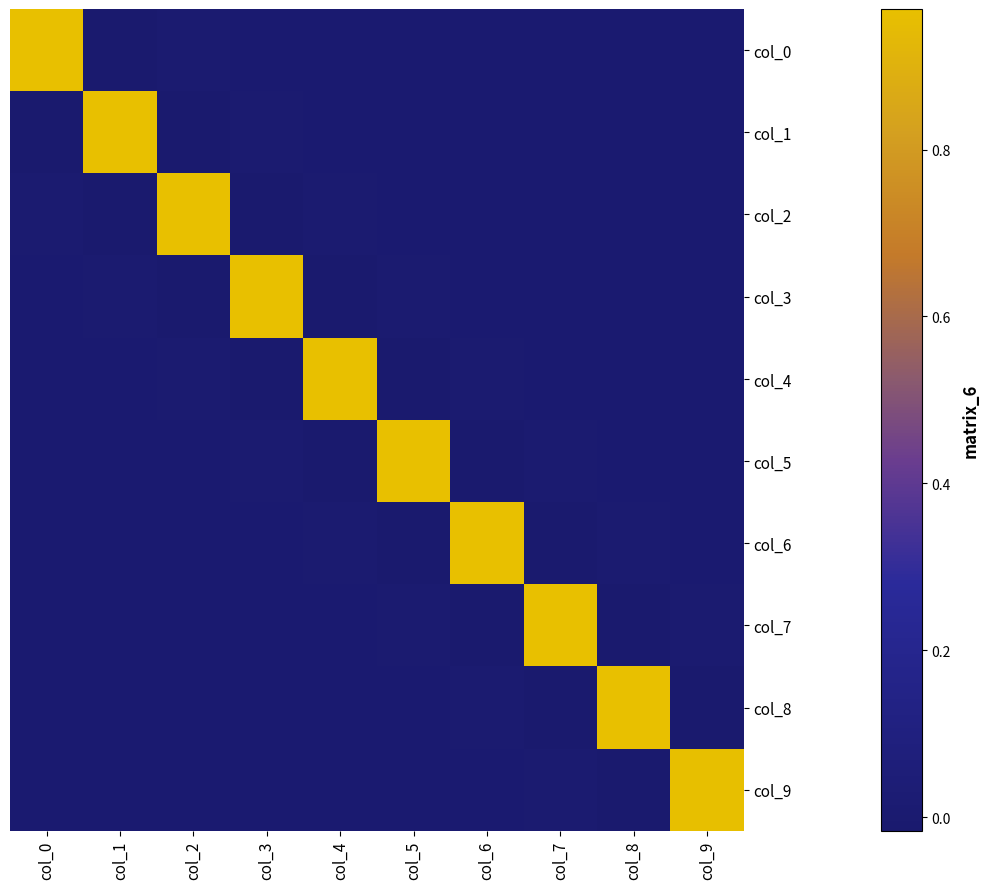

How many data points does each series have?

10